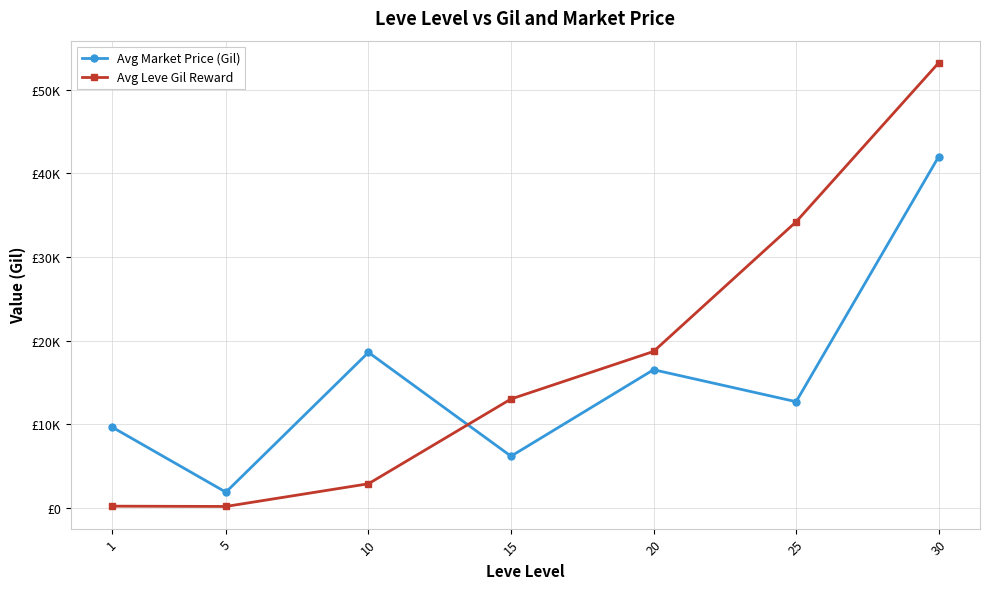

What is the average value of the Avg Market Price (Gil) series?

15381.0